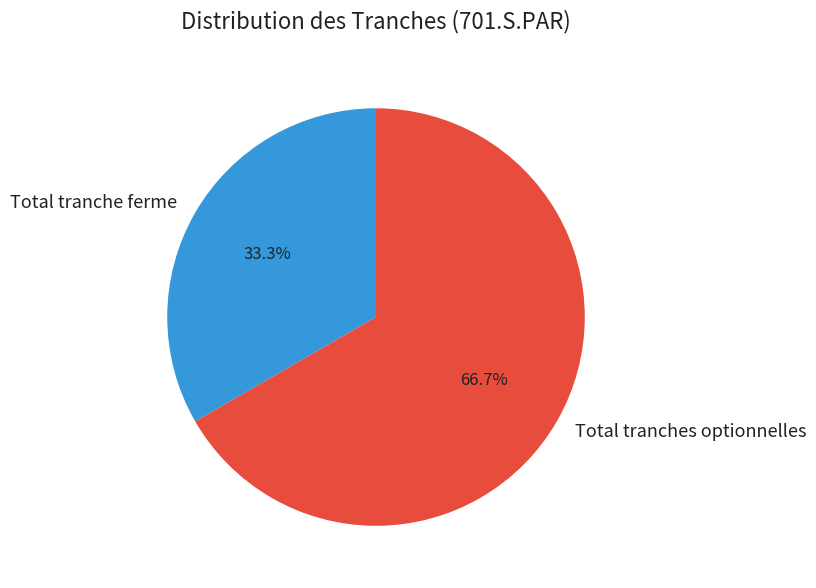

Which has a higher value, Total tranches optionnelles or Total tranche ferme?

Total tranches optionnelles